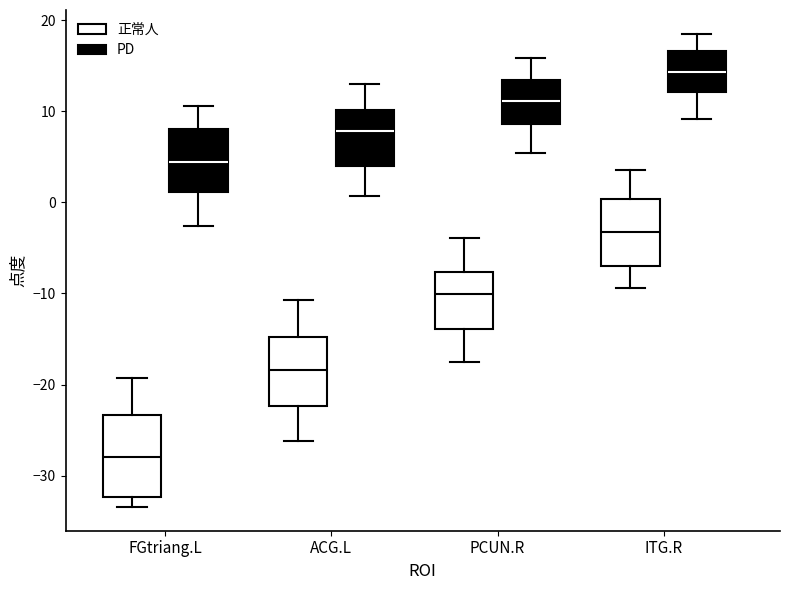

Which box's median line is the highest?

ITG.R (PD)